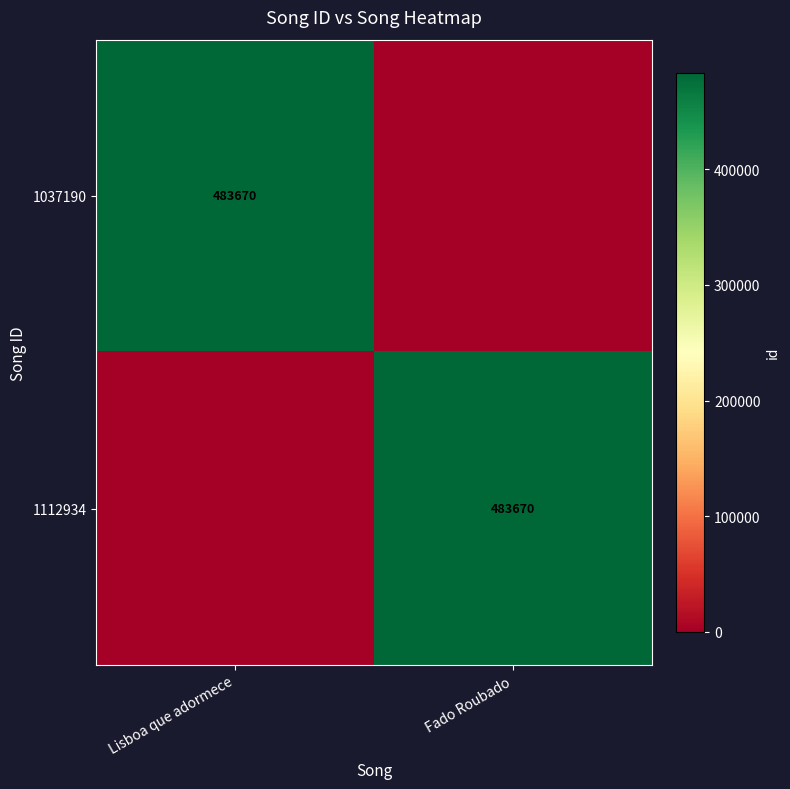

The 1112934 series shows 483670 at Fado Roubado. True or false?

True